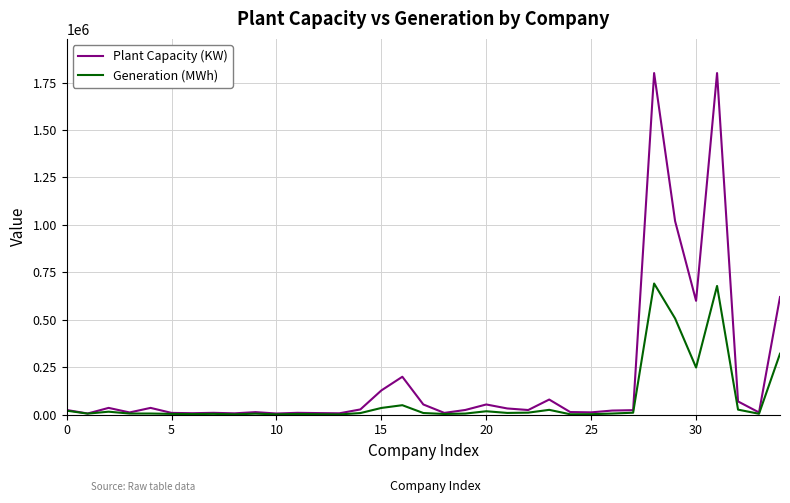

What is the greatest value displayed?

1800000